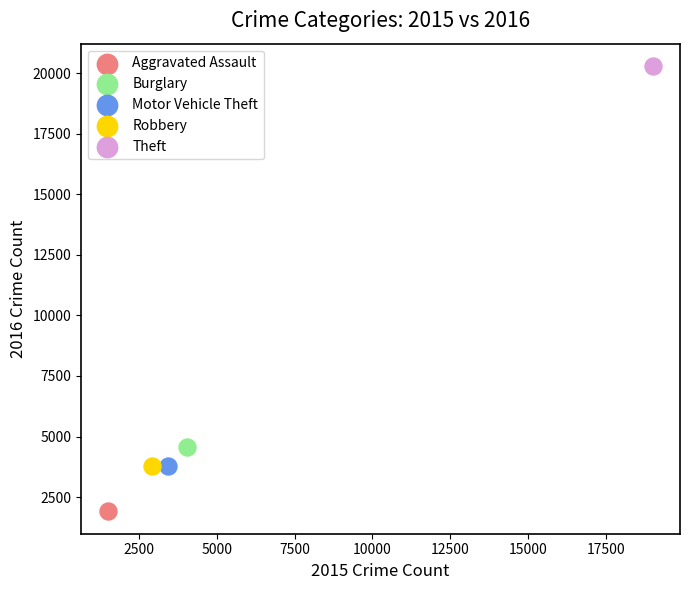

What are all the series names shown in the legend?

Aggravated Assault, Burglary, Motor Vehicle Theft, Robbery, Theft